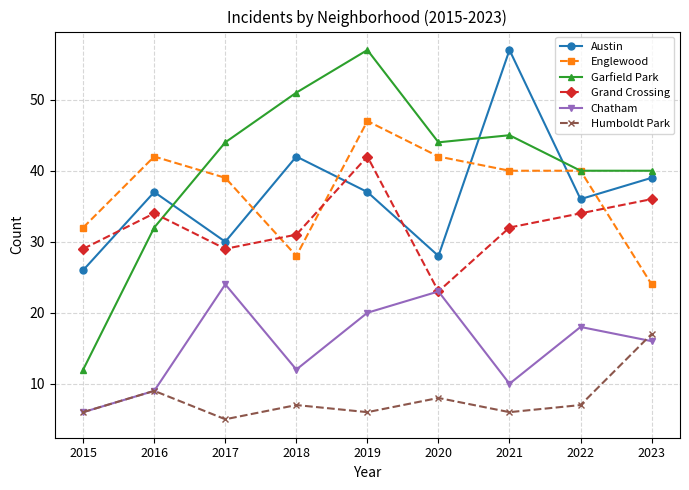

The value of Englewood at 2019 is 47. True or false?

True